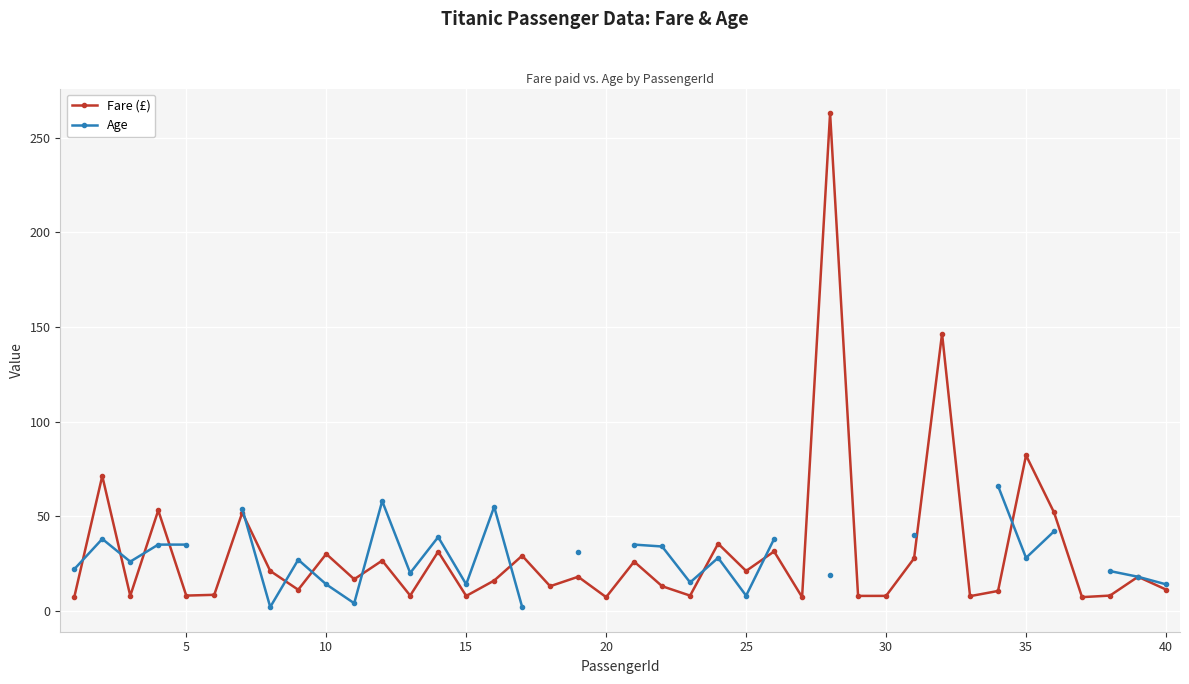

What is the minimum value for Fare (£)?

7.2